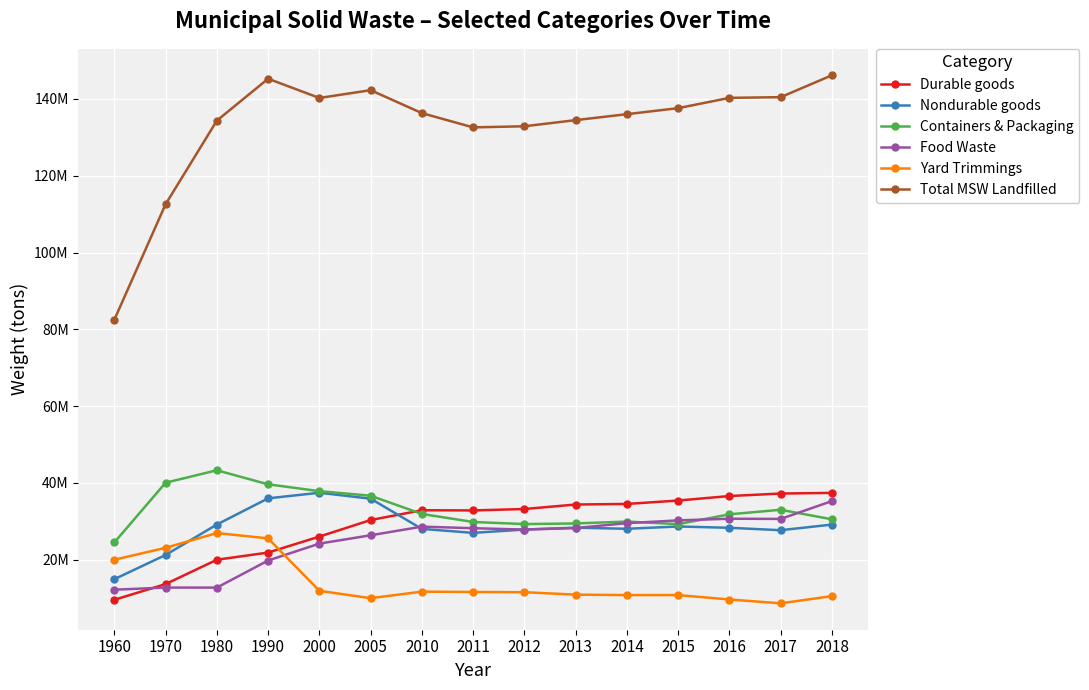

What is the average value of the Containers & Packaging series?

33140000